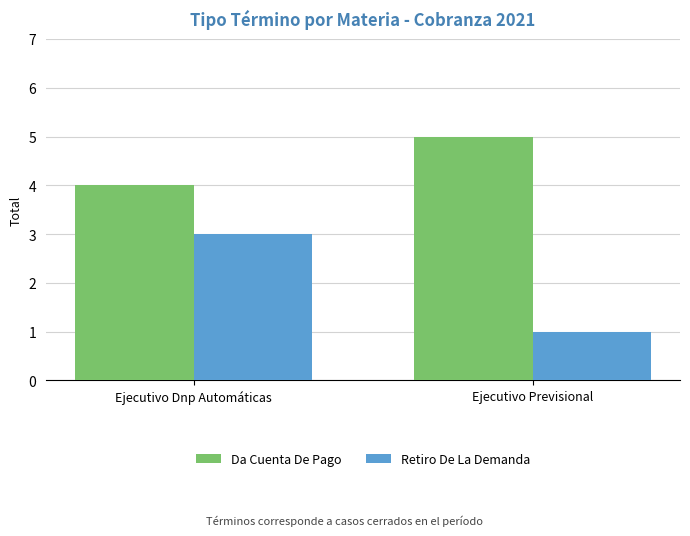

Rank the categories by Retiro De La Demanda value from highest to lowest.

Ejecutivo Dnp Automáticas, Ejecutivo Previsional